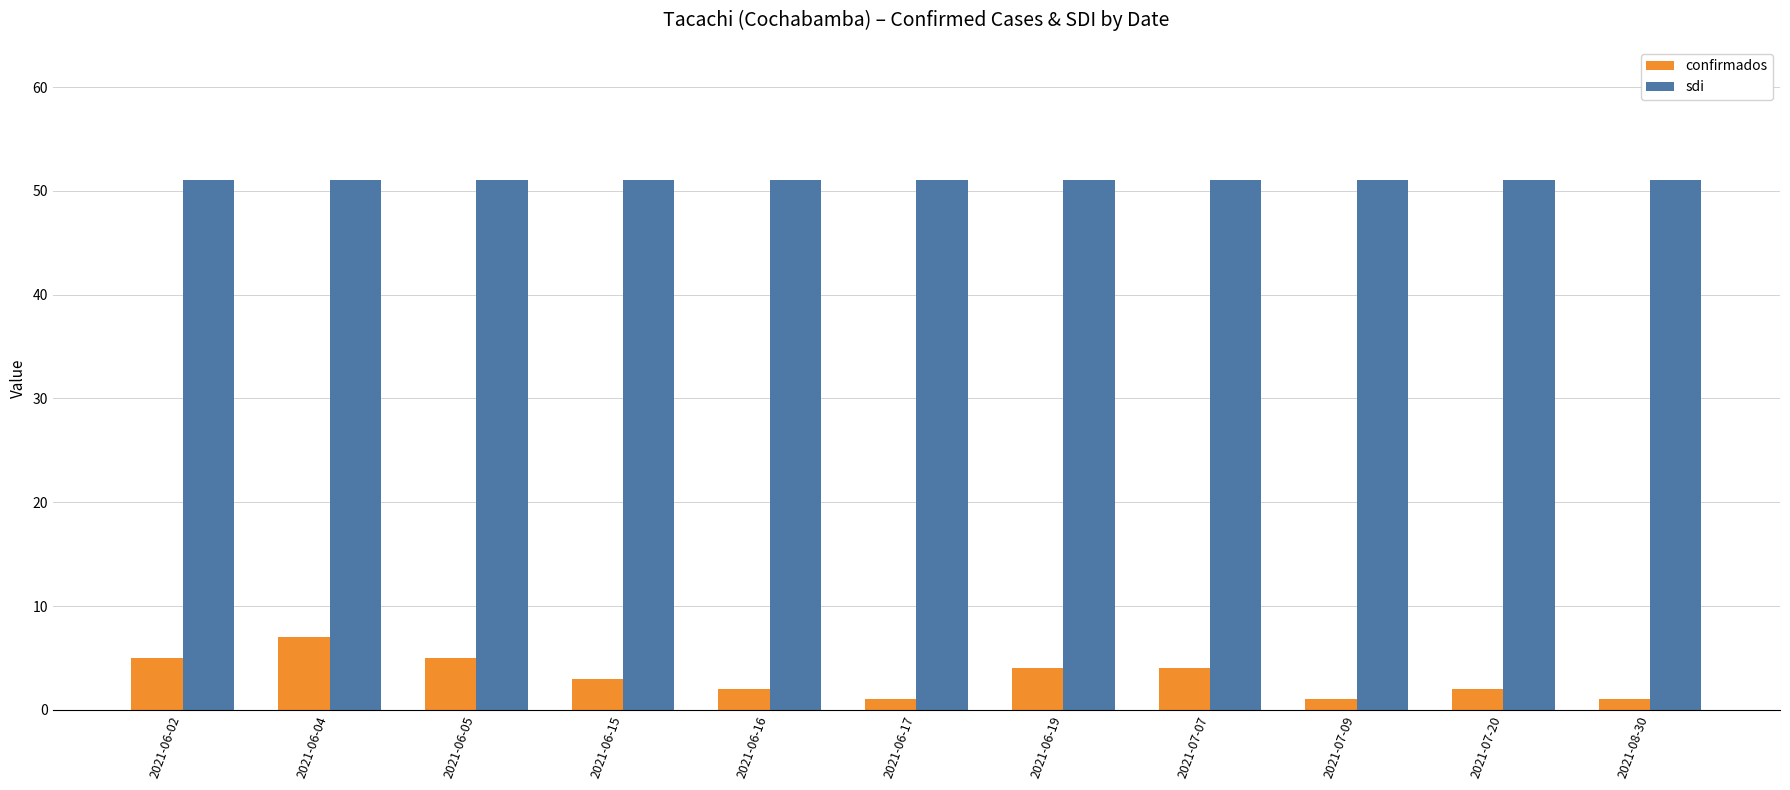

List the series in order of their overall mean, lowest first.

confirmados, sdi